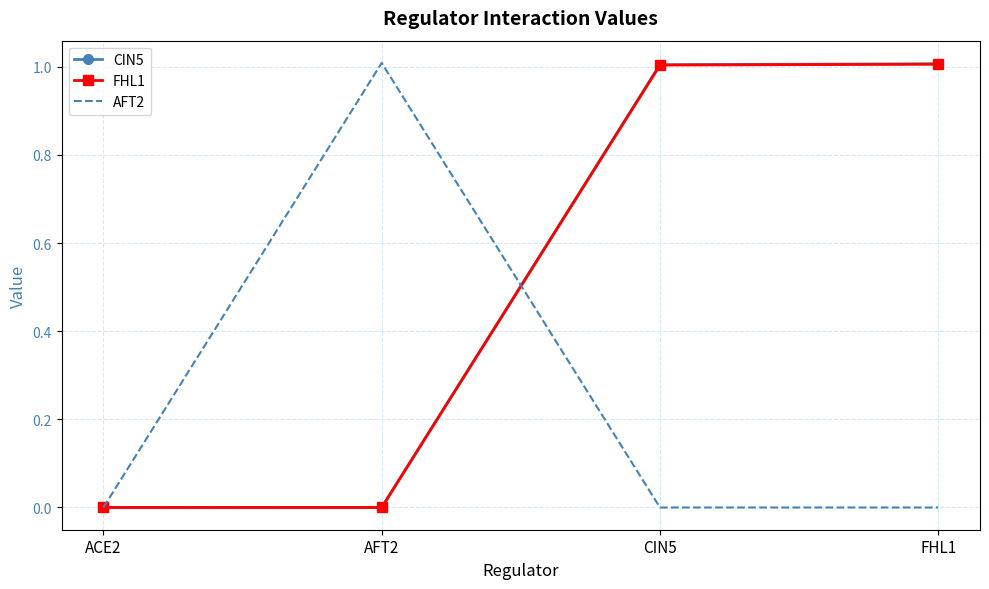

What are all the series names shown in the legend?

CIN5, FHL1, AFT2